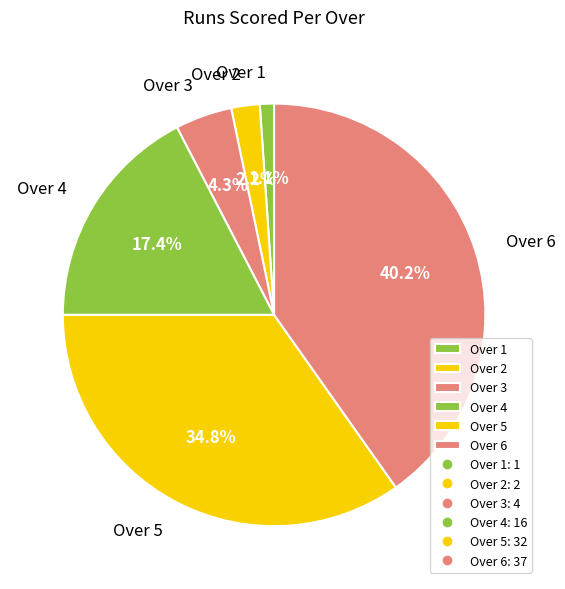

Is it true that Over 1 is 11% of the pie?

False